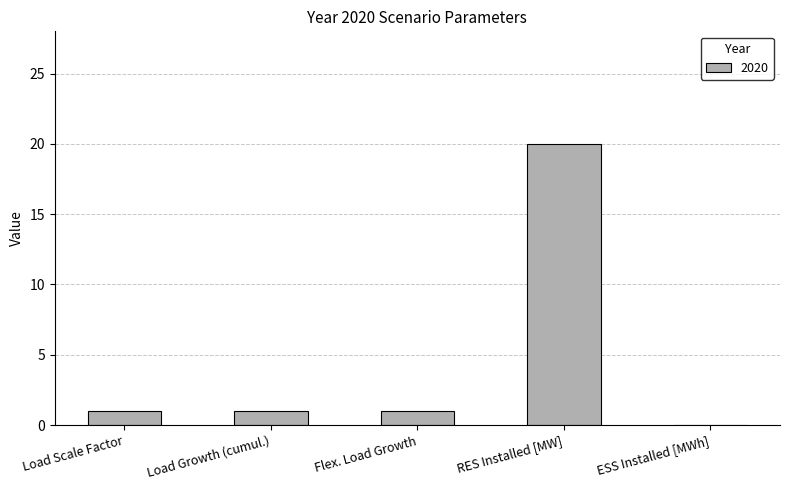

What is the maximum value shown in the chart?

20